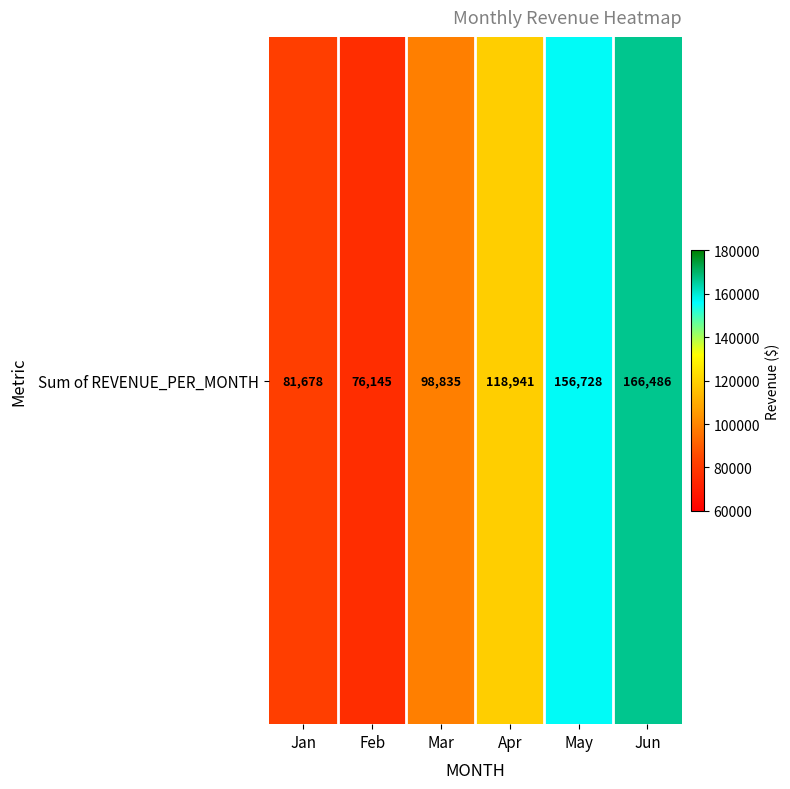

Which label corresponds to the largest value in the chart?

Jun